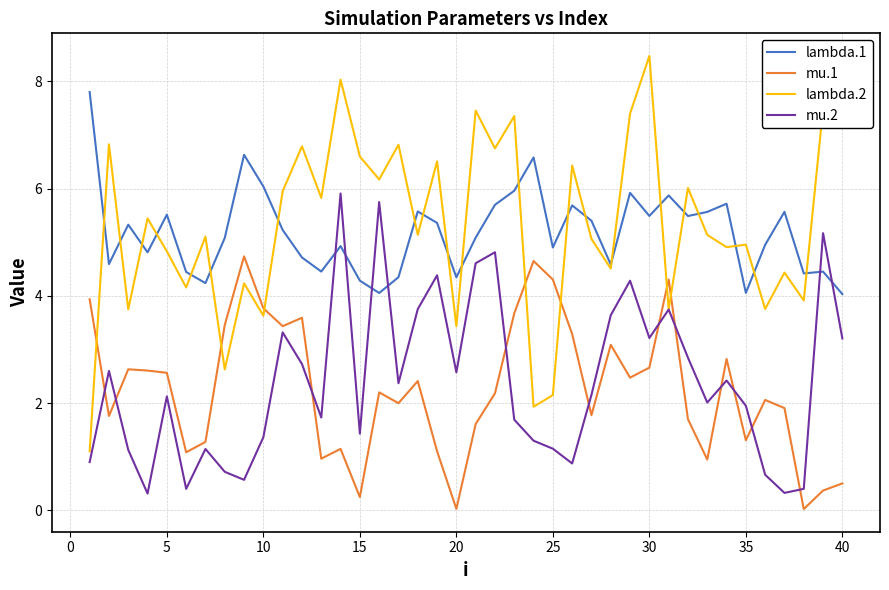

Which series has the largest range (max minus min)?

lambda.2